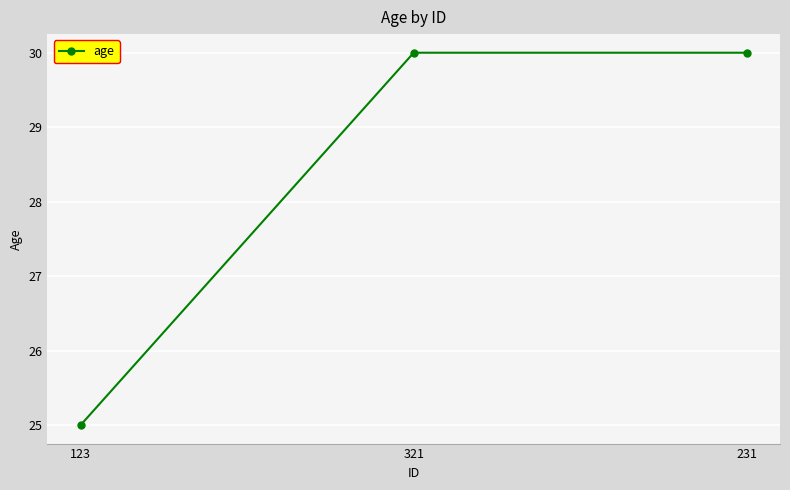

Reading left to right, extract all data points from this chart.

123=25	321=30	231=30